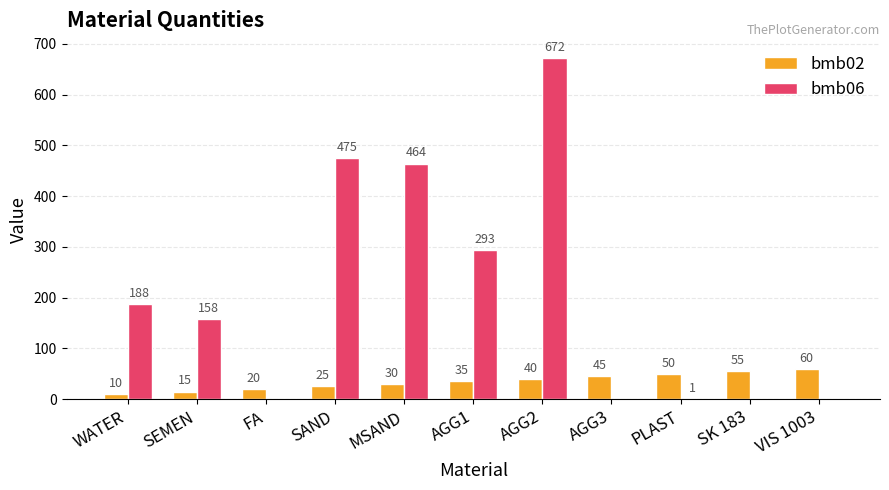

What is the highest value of the bmb02 series?

60.0